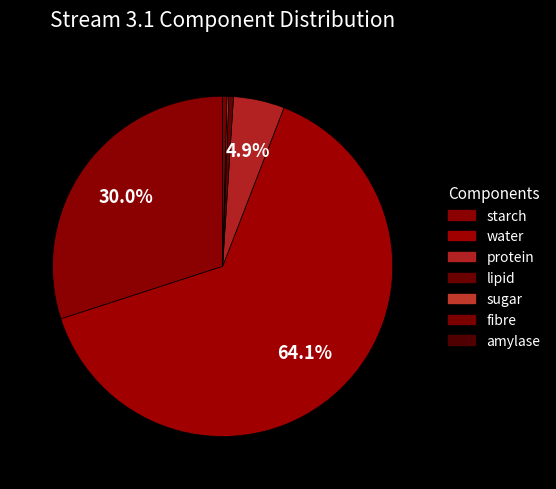

To the nearest percent, what is the difference between the starch and fibre slice percentages?

30%